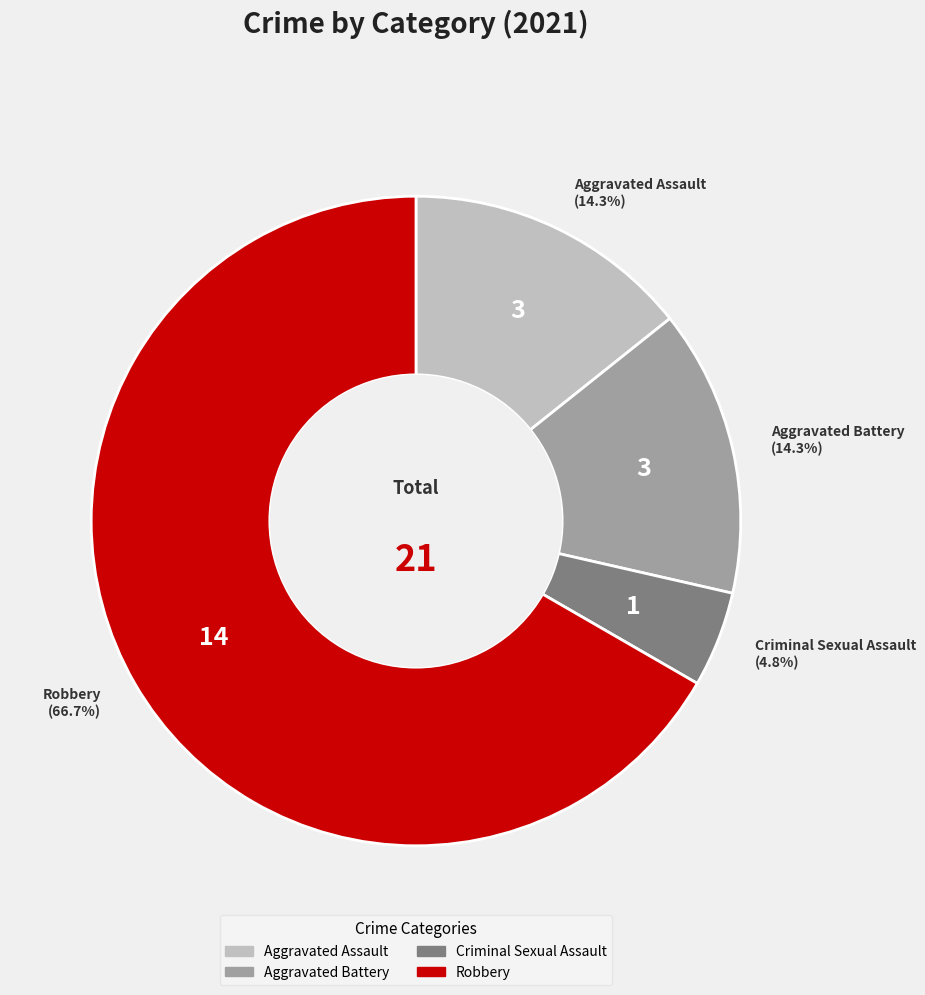

To the nearest percent, what portion does Robbery represent?

67%